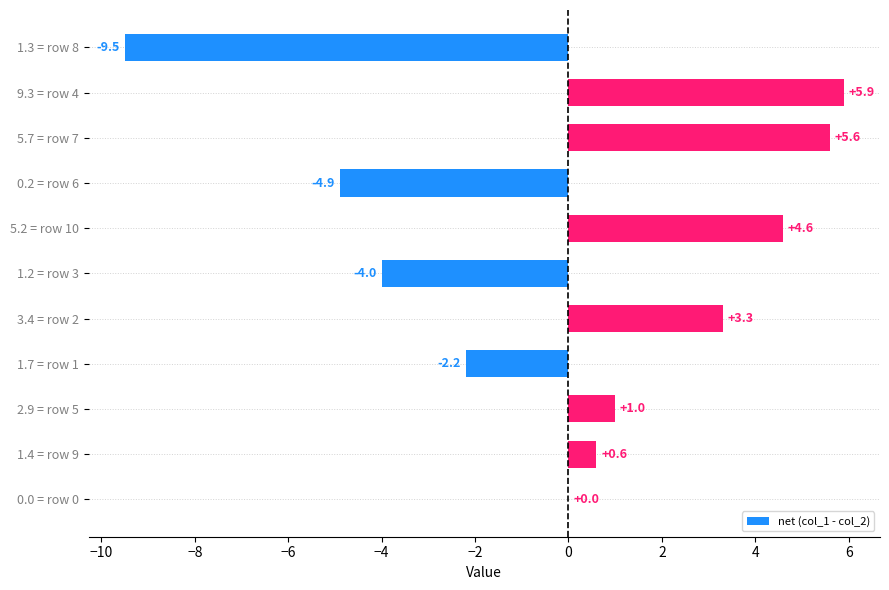

What is the approximate value at 5.7 = row 7?

5.6